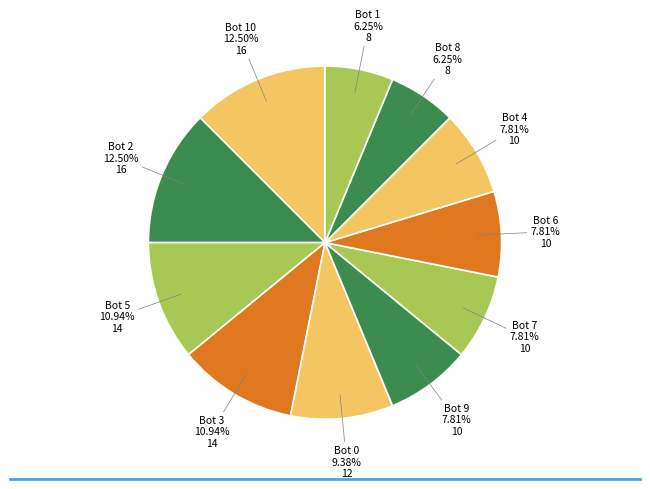

Rank the categories by value from lowest to highest.

Bot 8, Bot 1, Bot 9, Bot 7, Bot 6, Bot 4, Bot 0, Bot 5, Bot 3, Bot 10, Bot 2